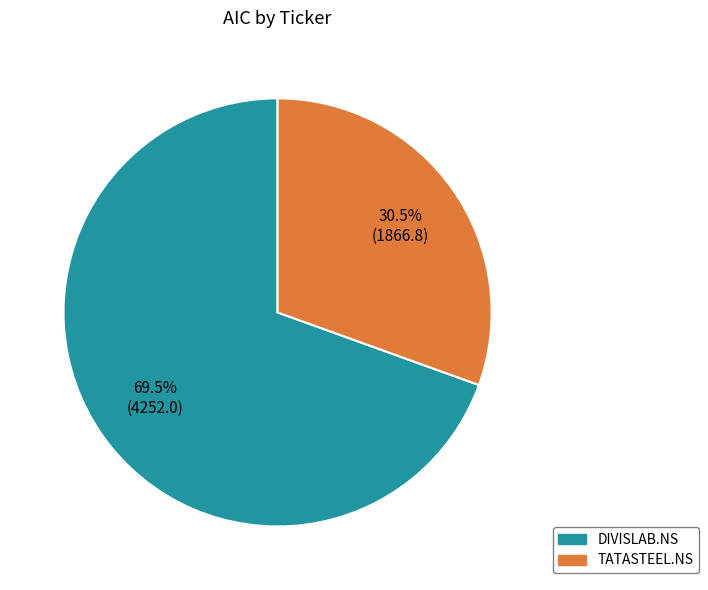

Approximately how many times larger is the value at DIVISLAB.NS compared to TATASTEEL.NS?

2.3